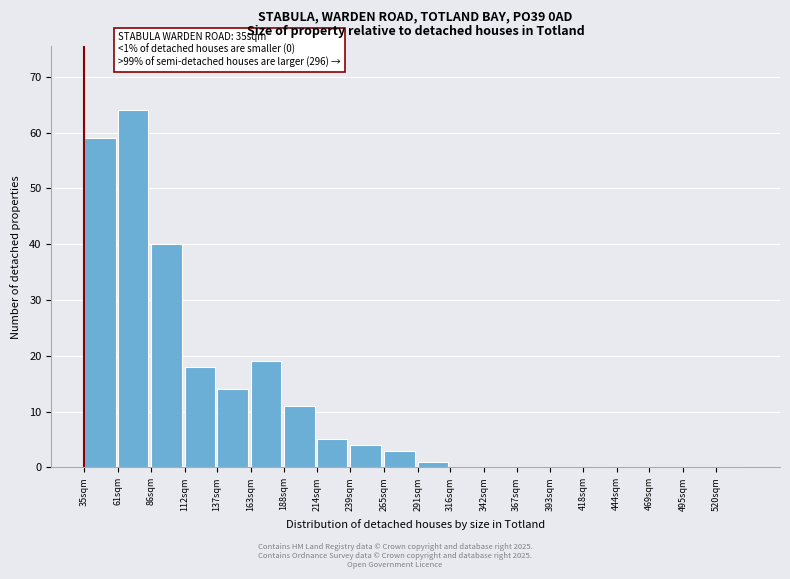

Reading left to right, what are all the values shown in this chart?

35sqm=59	61sqm=64	86sqm=40	112sqm=18	137sqm=14	163sqm=19	188sqm=11	214sqm=5	239sqm=4	265sqm=3	291sqm=1	316sqm=0	342sqm=0	367sqm=0	393sqm=0	418sqm=0	444sqm=0	469sqm=0	495sqm=0	520sqm=0